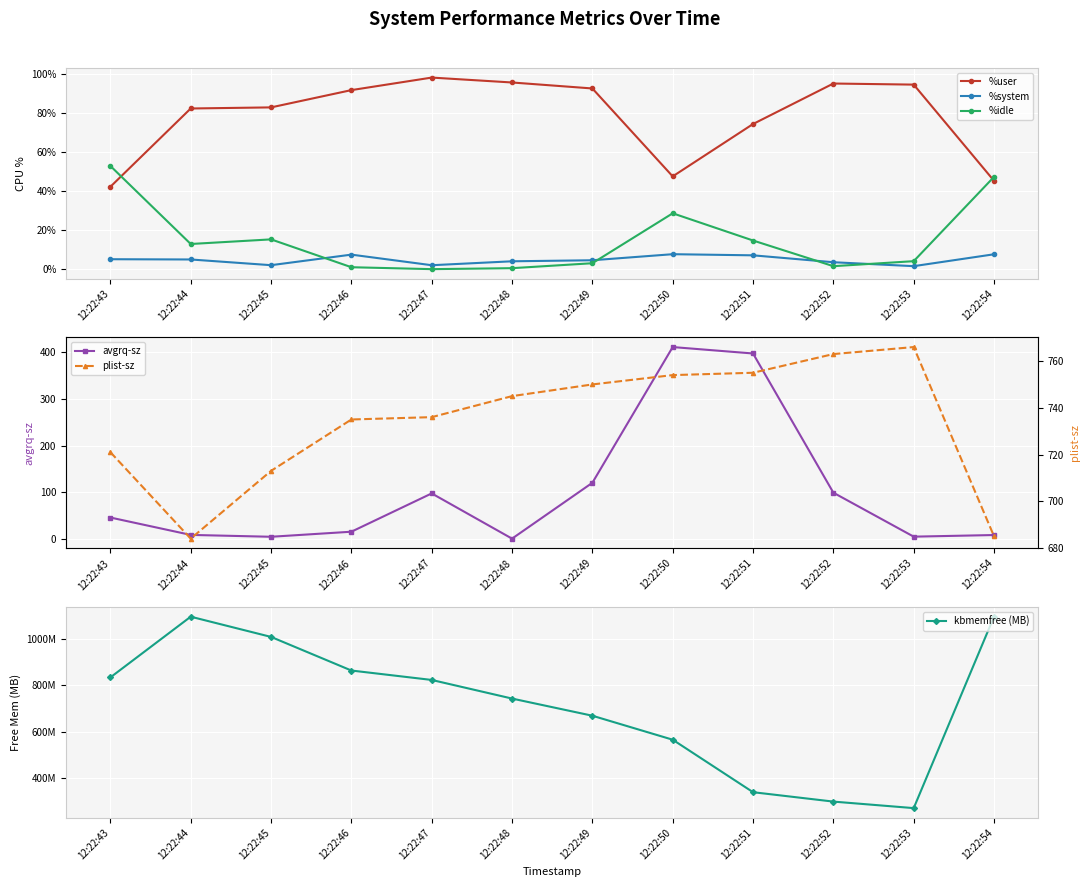

The value of avgrq-sz at 12:22:46 is 14.9. True or false?

True